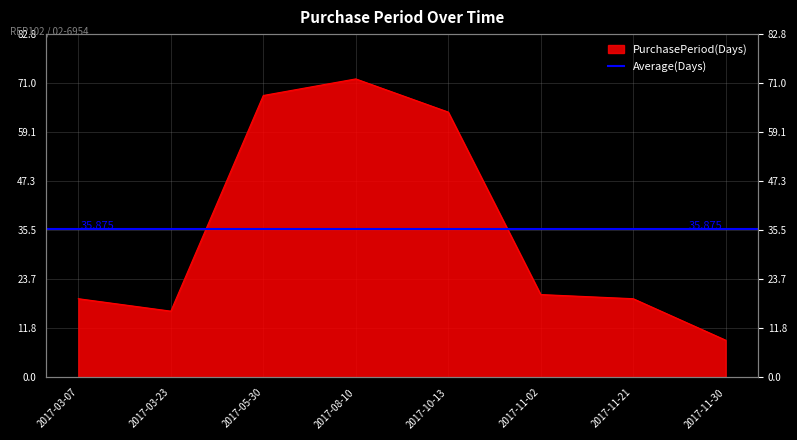

Where does the data first go above 20?

2017-05-30